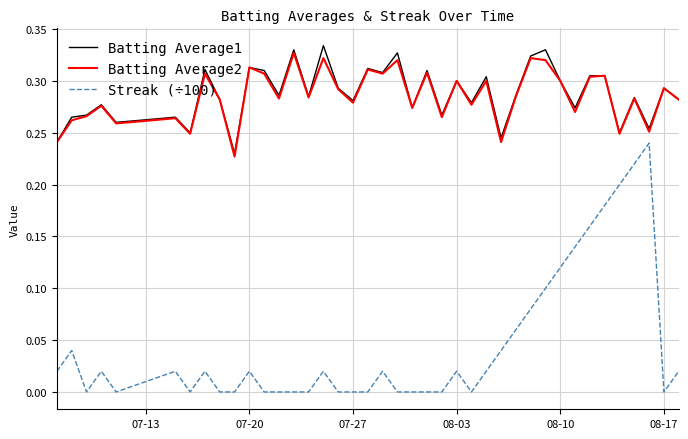

Which series has the widest spread of values?

Streak (÷100)